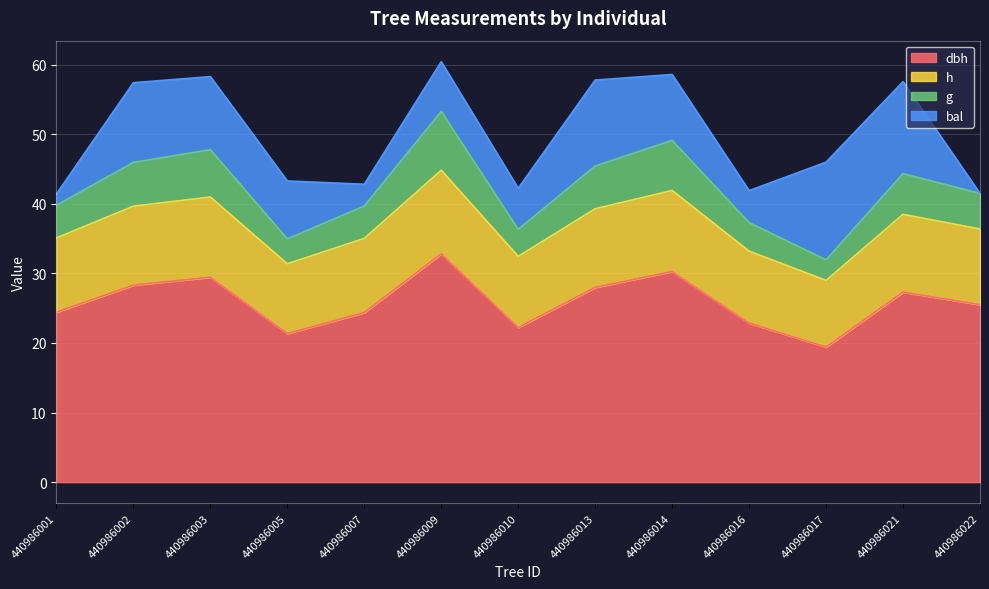

Is it true that g equals 12.2 at 440986003?

False